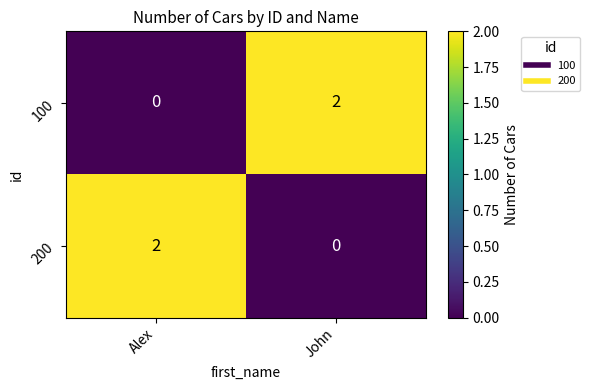

What is the spread (max minus min) of values at Alex?

2